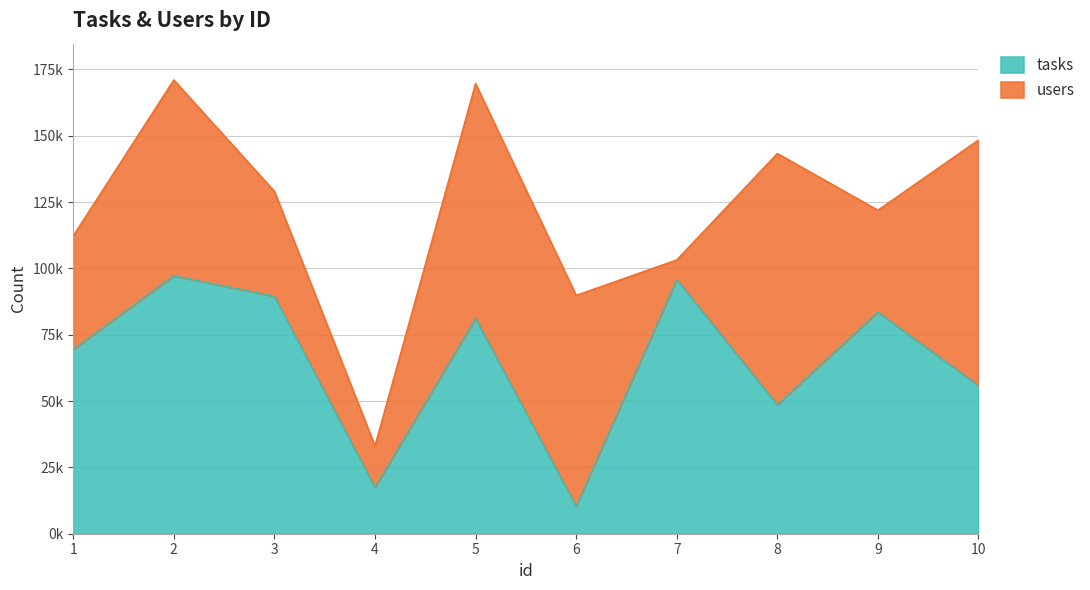

Where does the data first go above 81135?

2